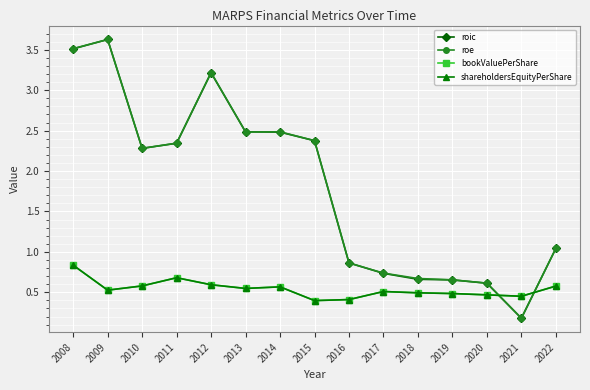

Is the value of shareholdersEquityPerShare at 2016 greater than the value of roe at 2018?

No